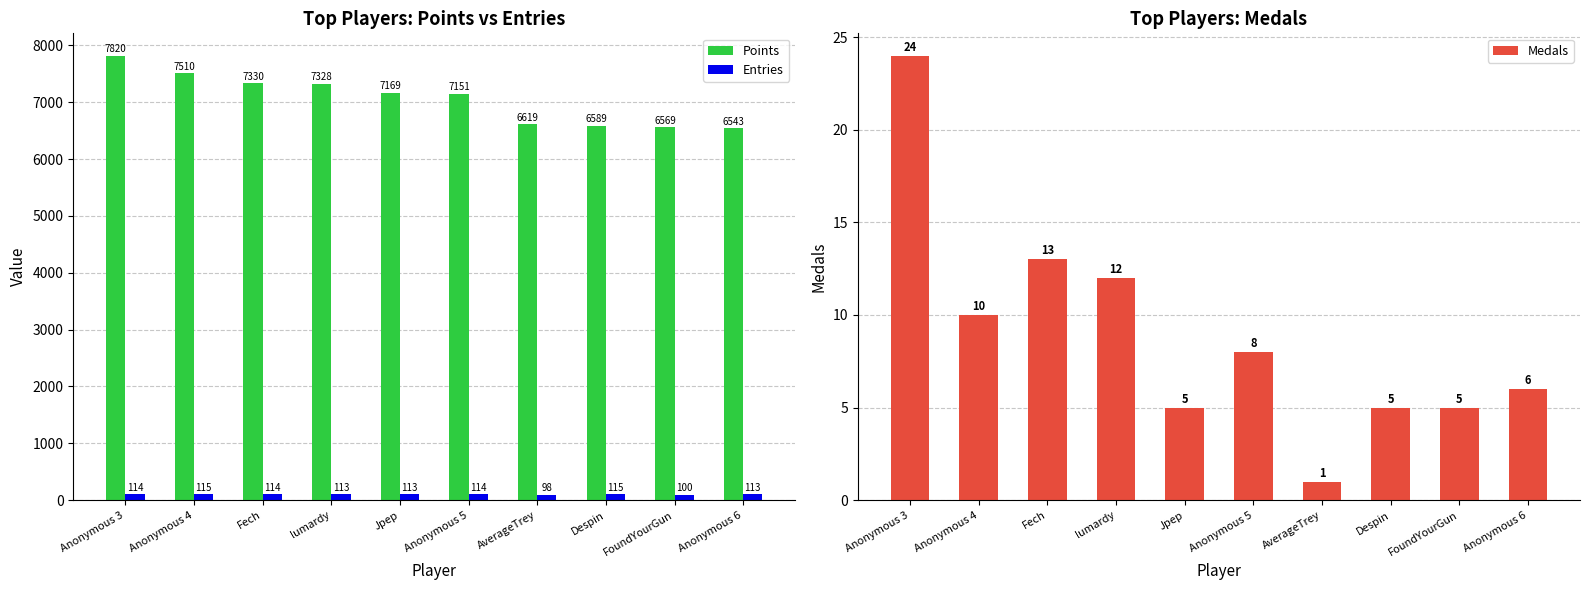

What is the sum of the Medals values at Jpep and Anonymous 4?

15